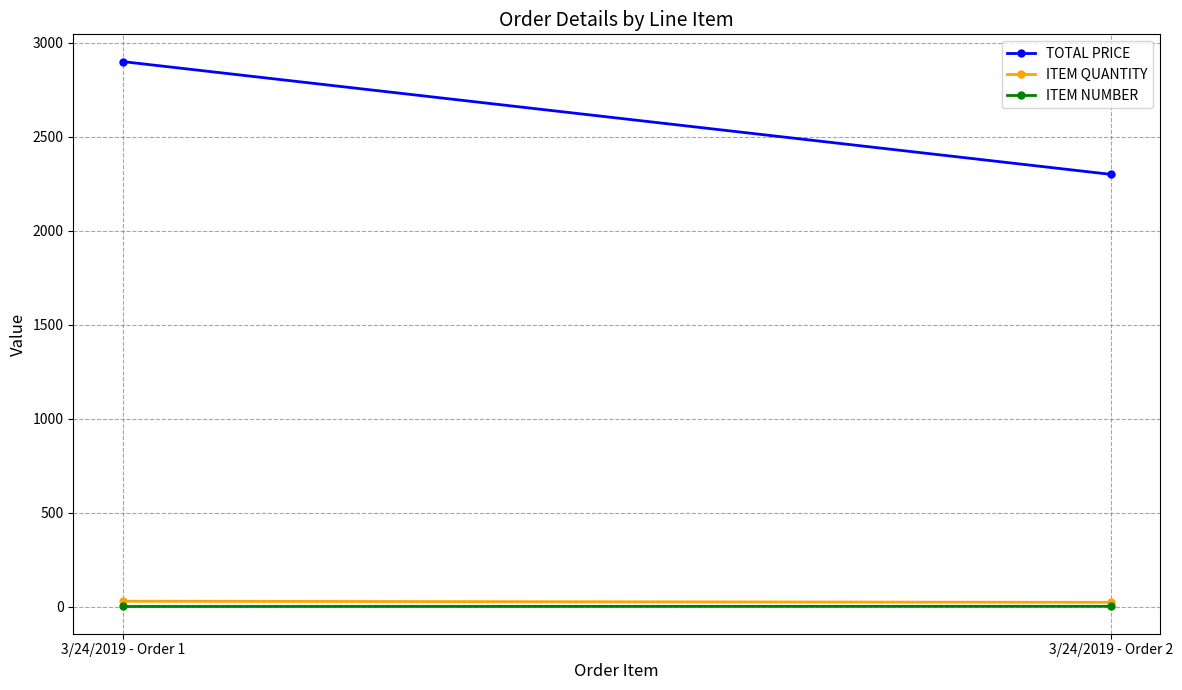

Which category has the highest value in the ITEM NUMBER series?

3/24/2019 - Order 2